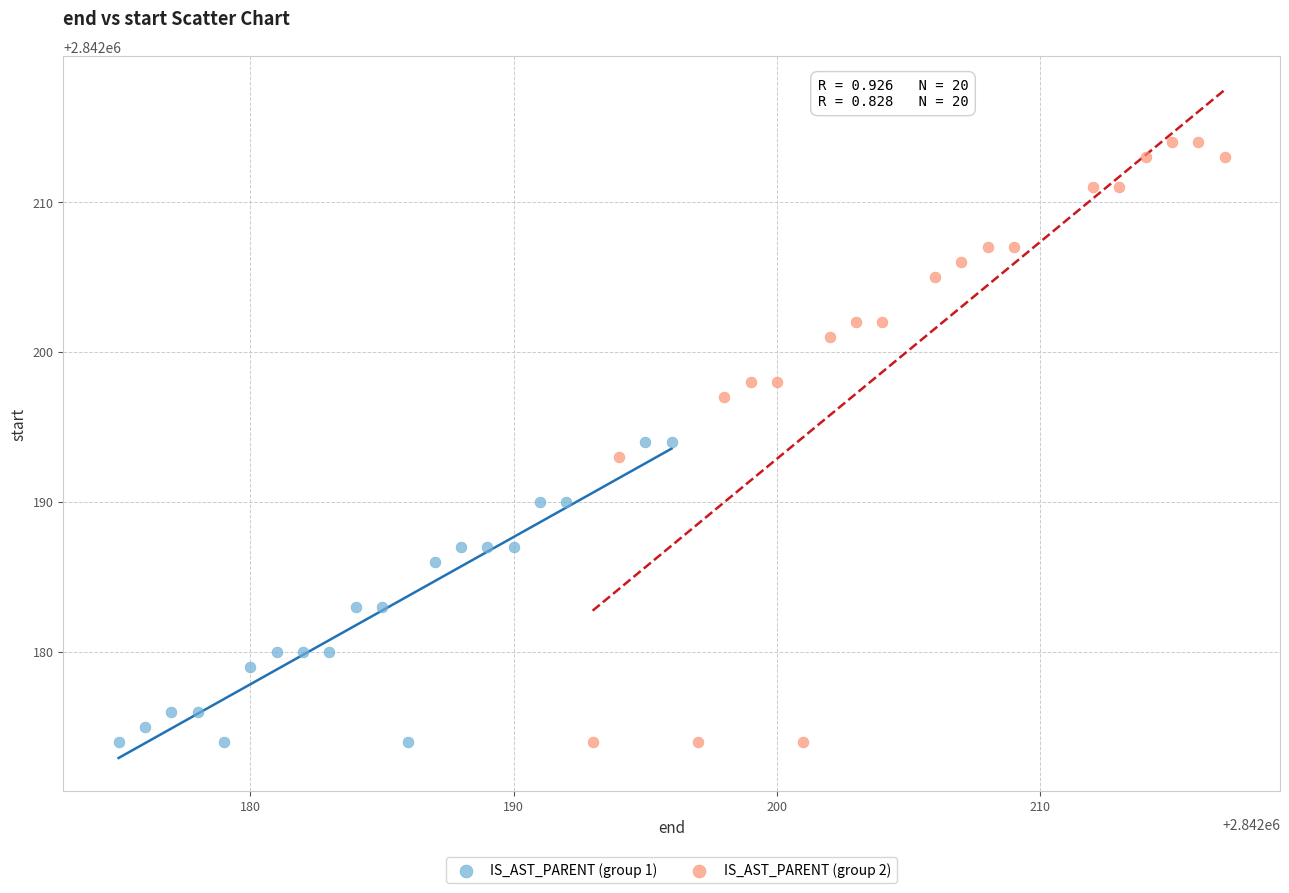

Which series has the widest spread of Y values?

IS_AST_PARENT (group 2)